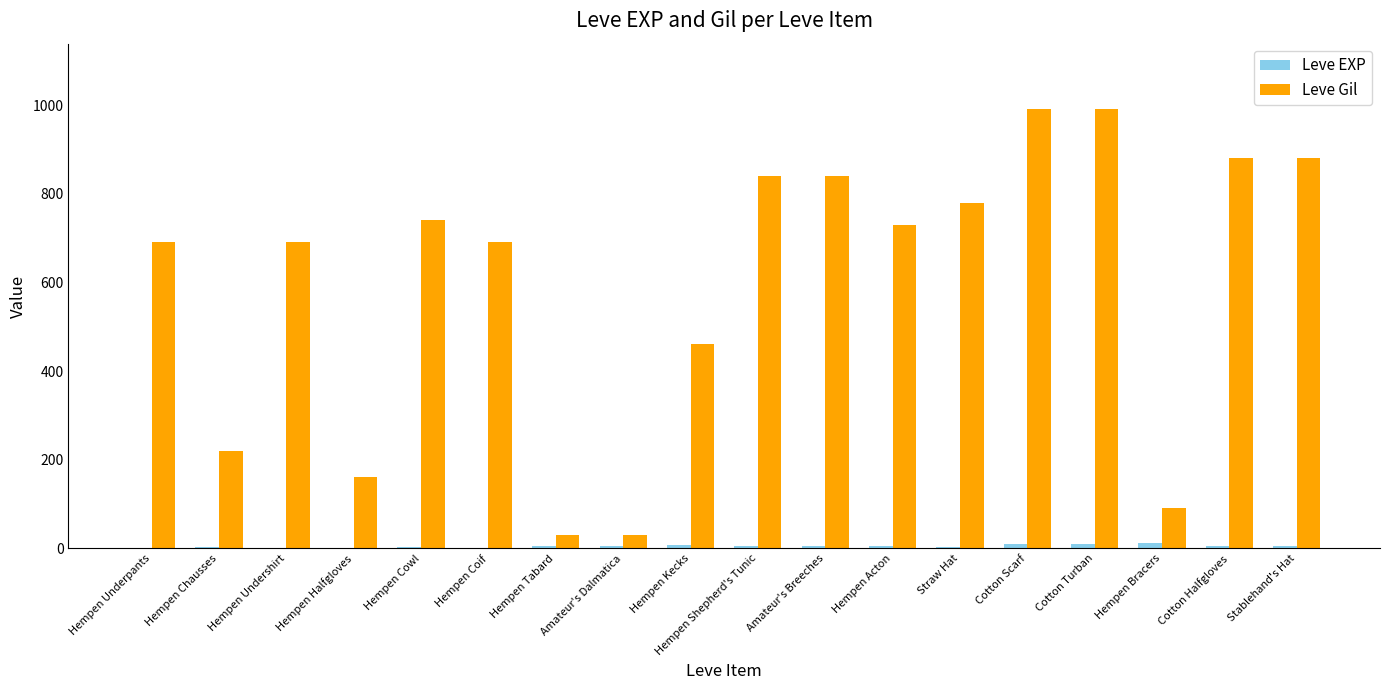

What is the spread (max minus min) of values at Hempen Shepherd's Tunic?

834